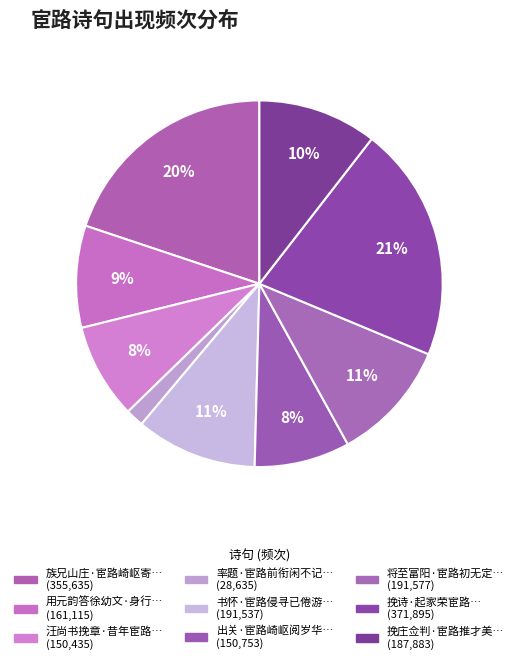

Count the number of slices in the pie.

9